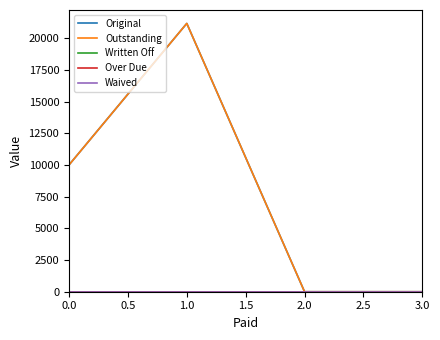

Does the chart have visible grid lines?

No